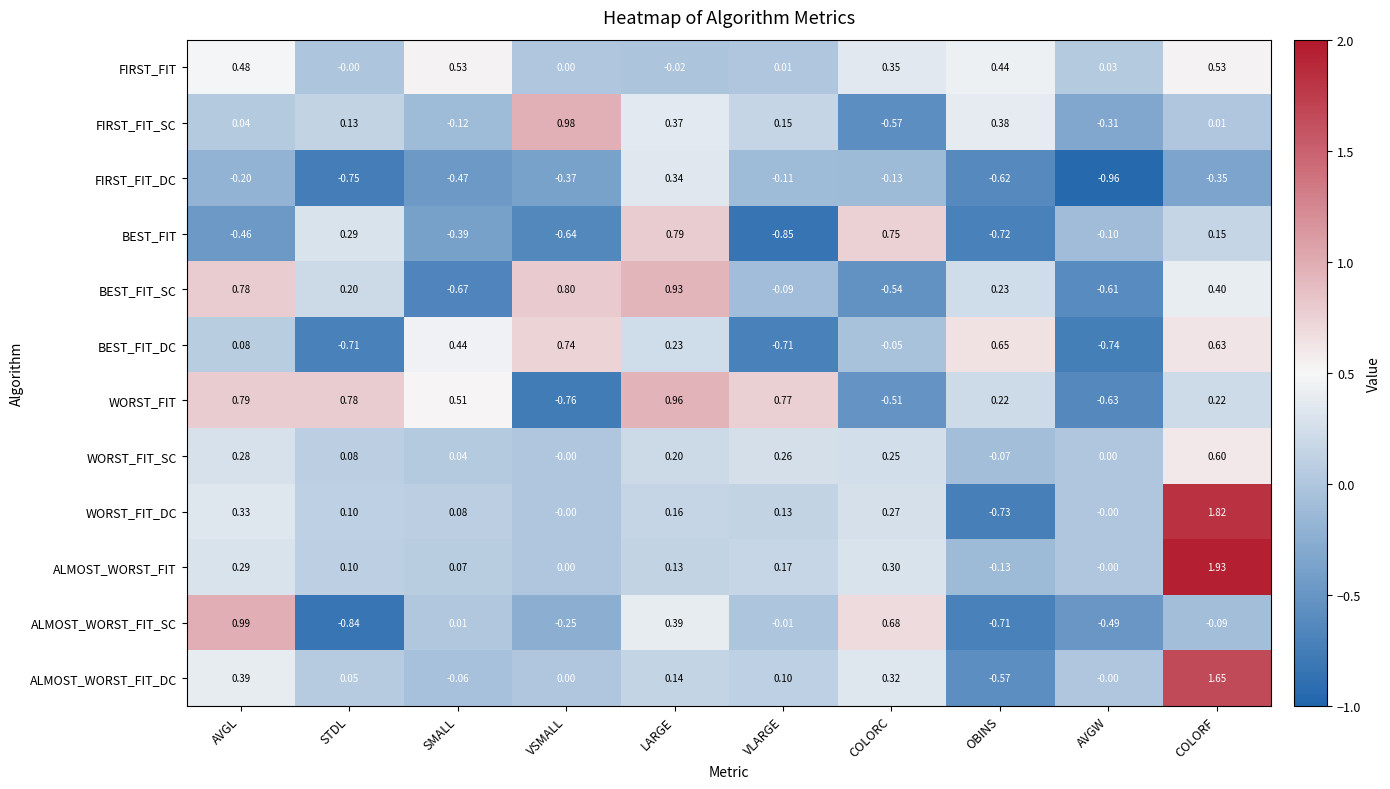

Which series has the largest range (max minus min)?

WORST_FIT_DC